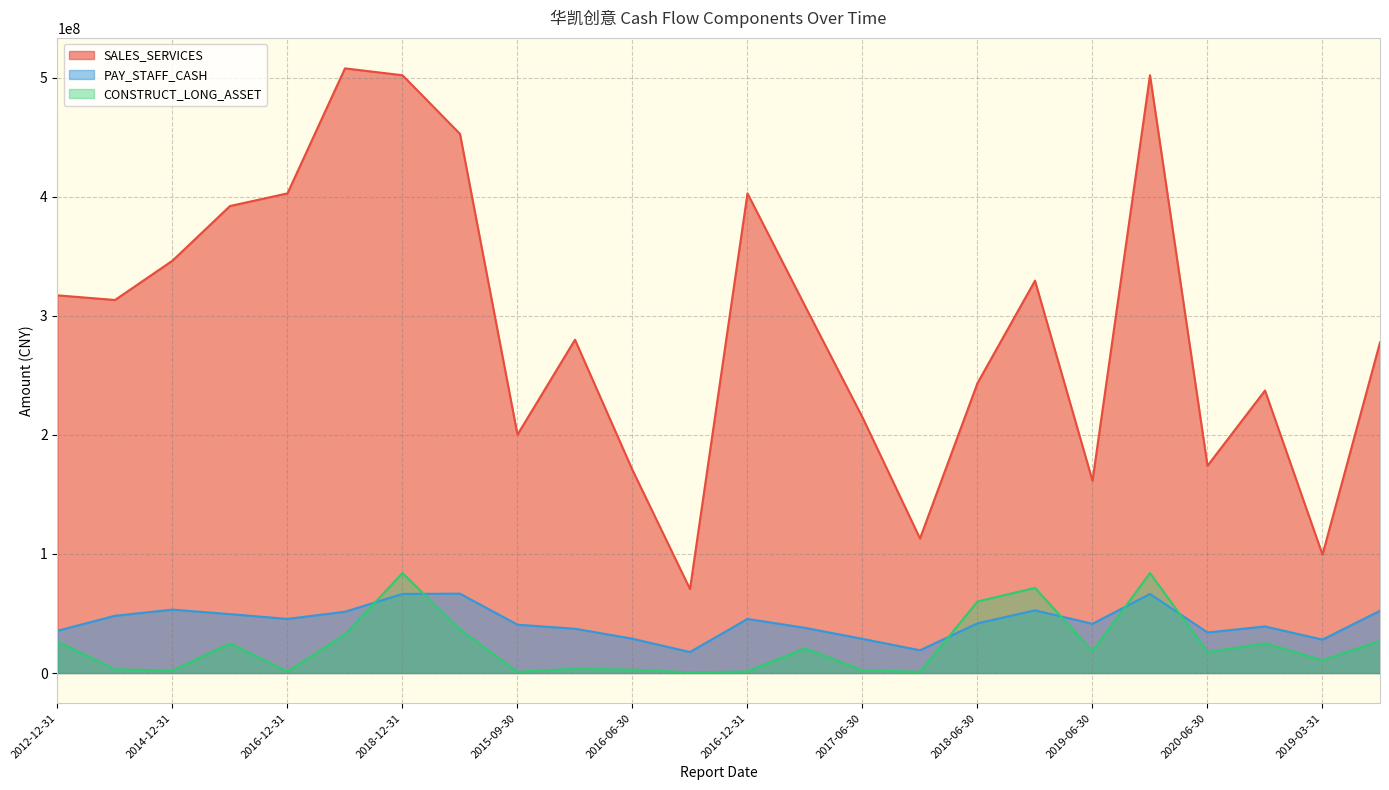

What is the label of the 7th point from the left?

2018-12-31